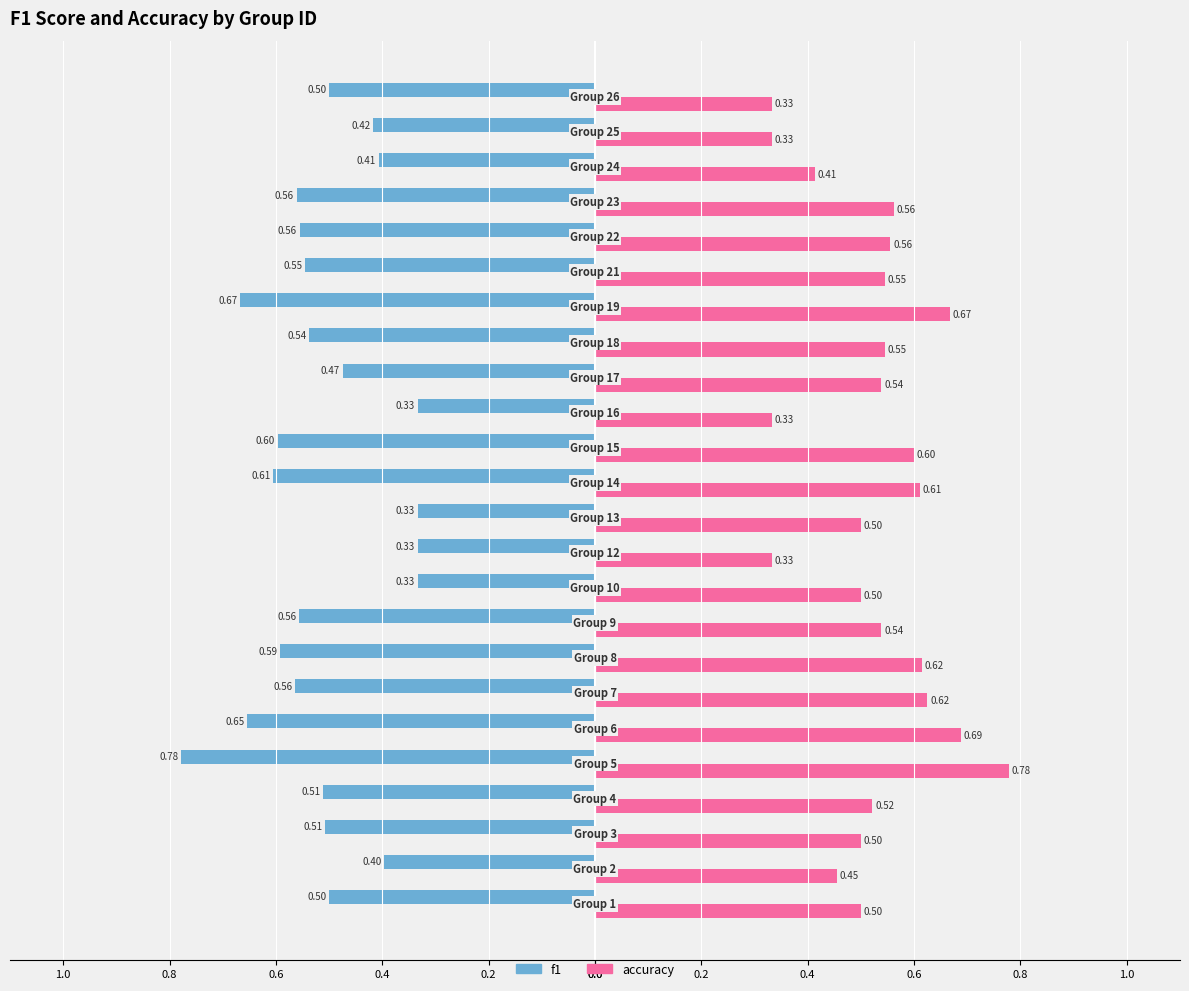

What are all the series names shown in the legend?

f1, accuracy